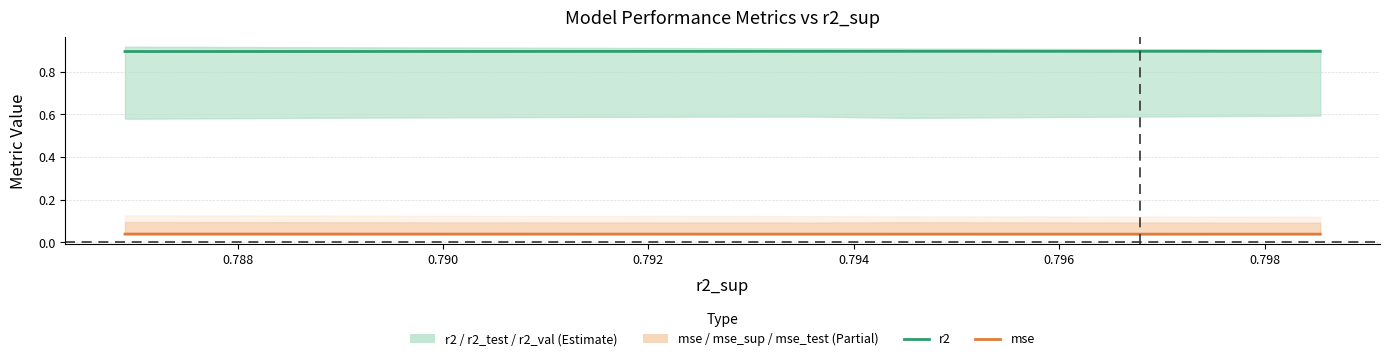

In mse, how many points are lower than both neighbors (excluding endpoints)?

1